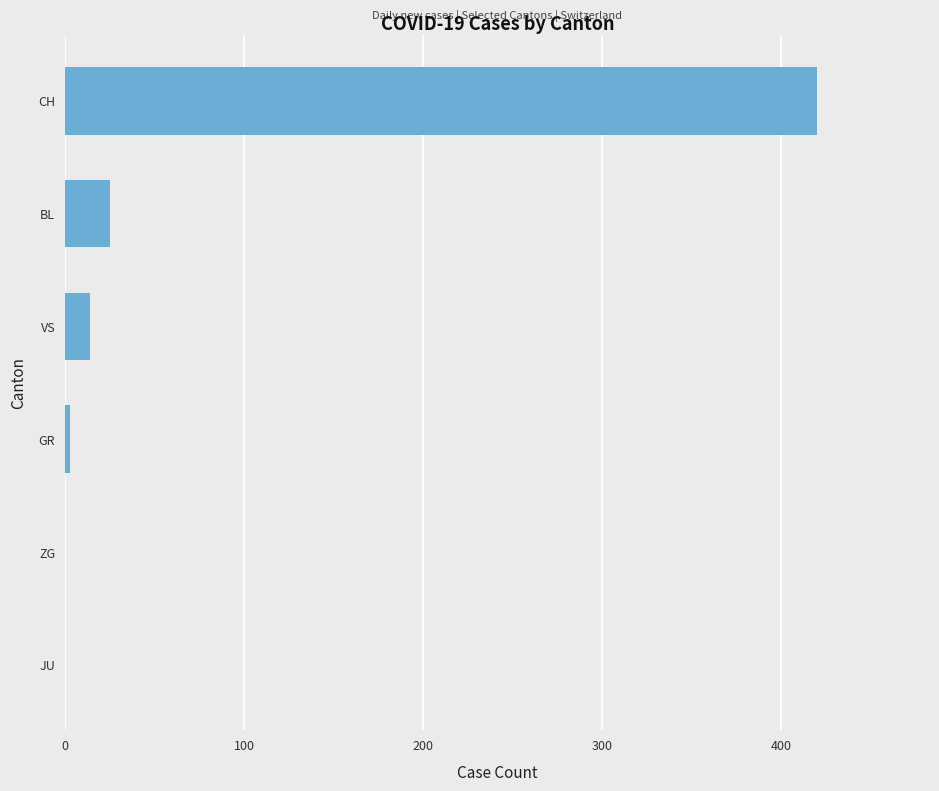

Is it true that the value at ZG is -175?

False